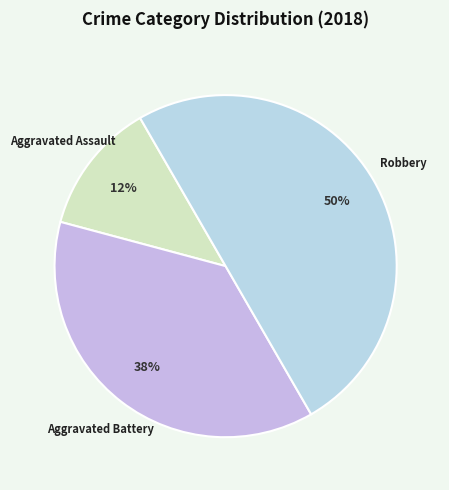

True or false: Aggravated Battery accounts for 30% of the total.

False